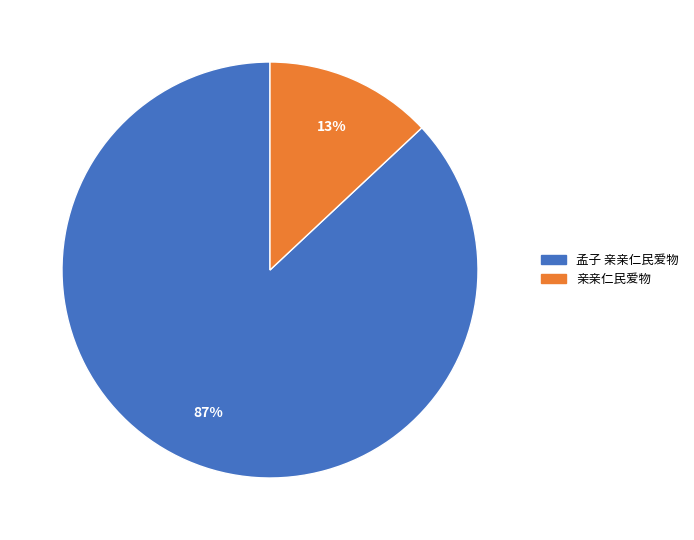

True or false: 孟子 亲亲仁民爱物 accounts for 97% of the total.

False